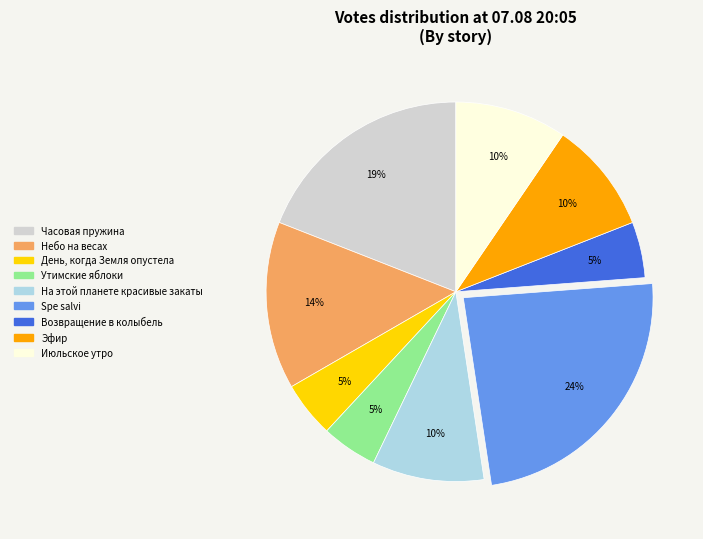

To the nearest percent, what is the difference between the largest and smallest slice percentages?

19%